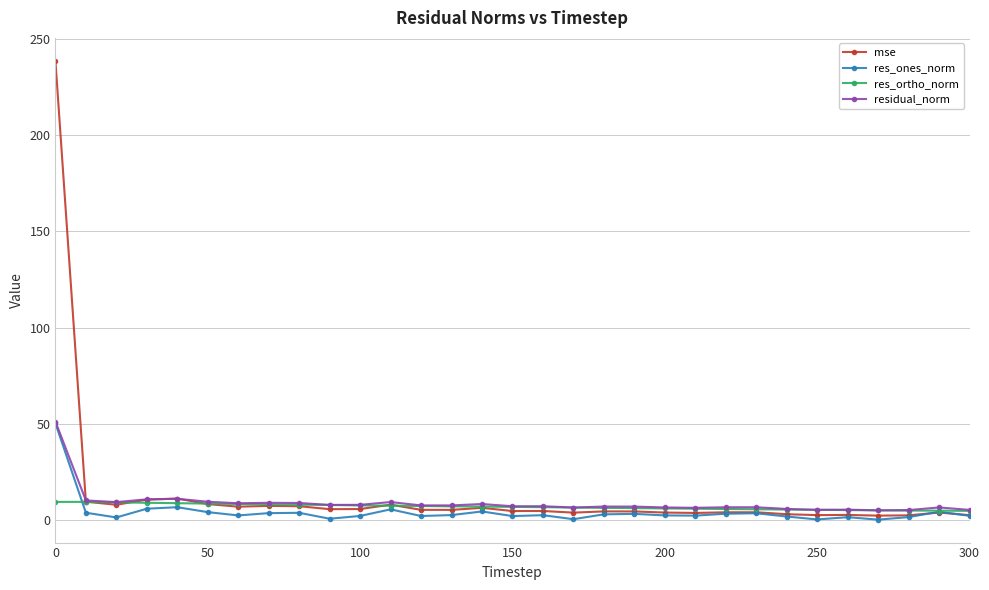

Which series has the largest range (max minus min)?

mse